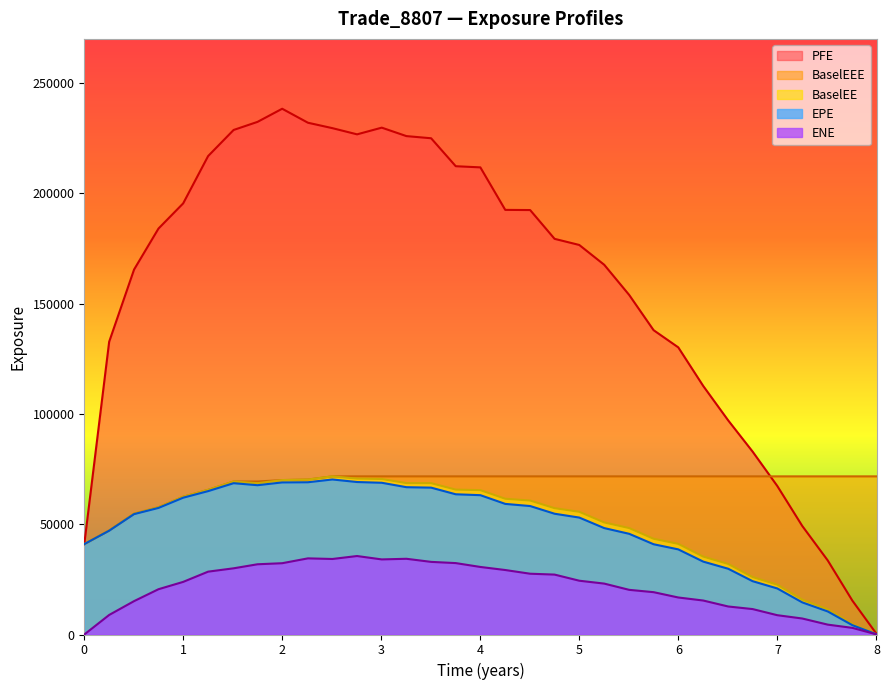

What is the greatest value displayed?

238333.0